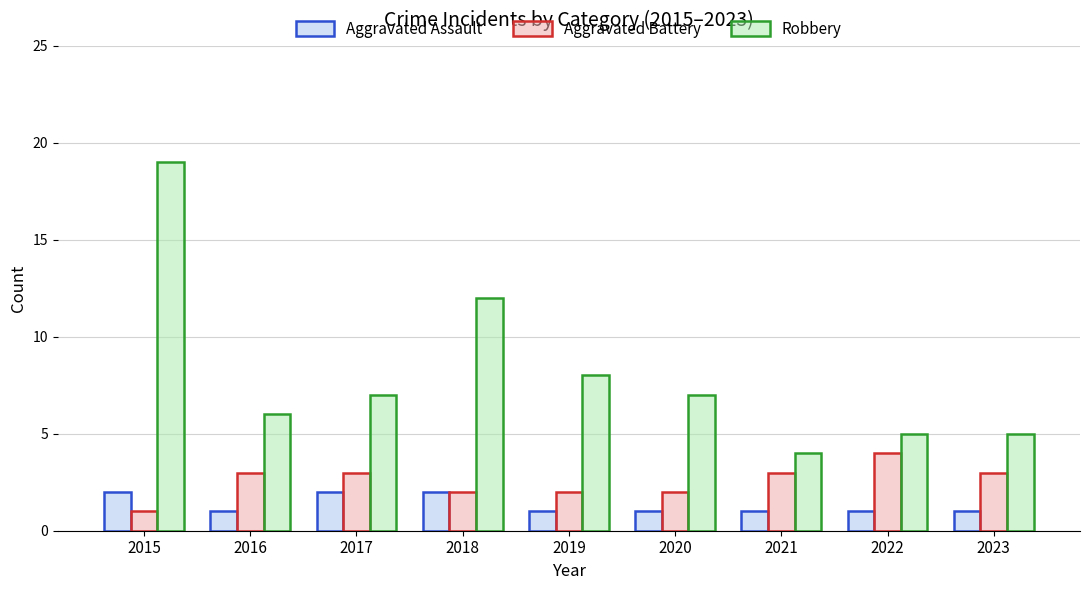

At which label does Robbery first exceed 7?

2015